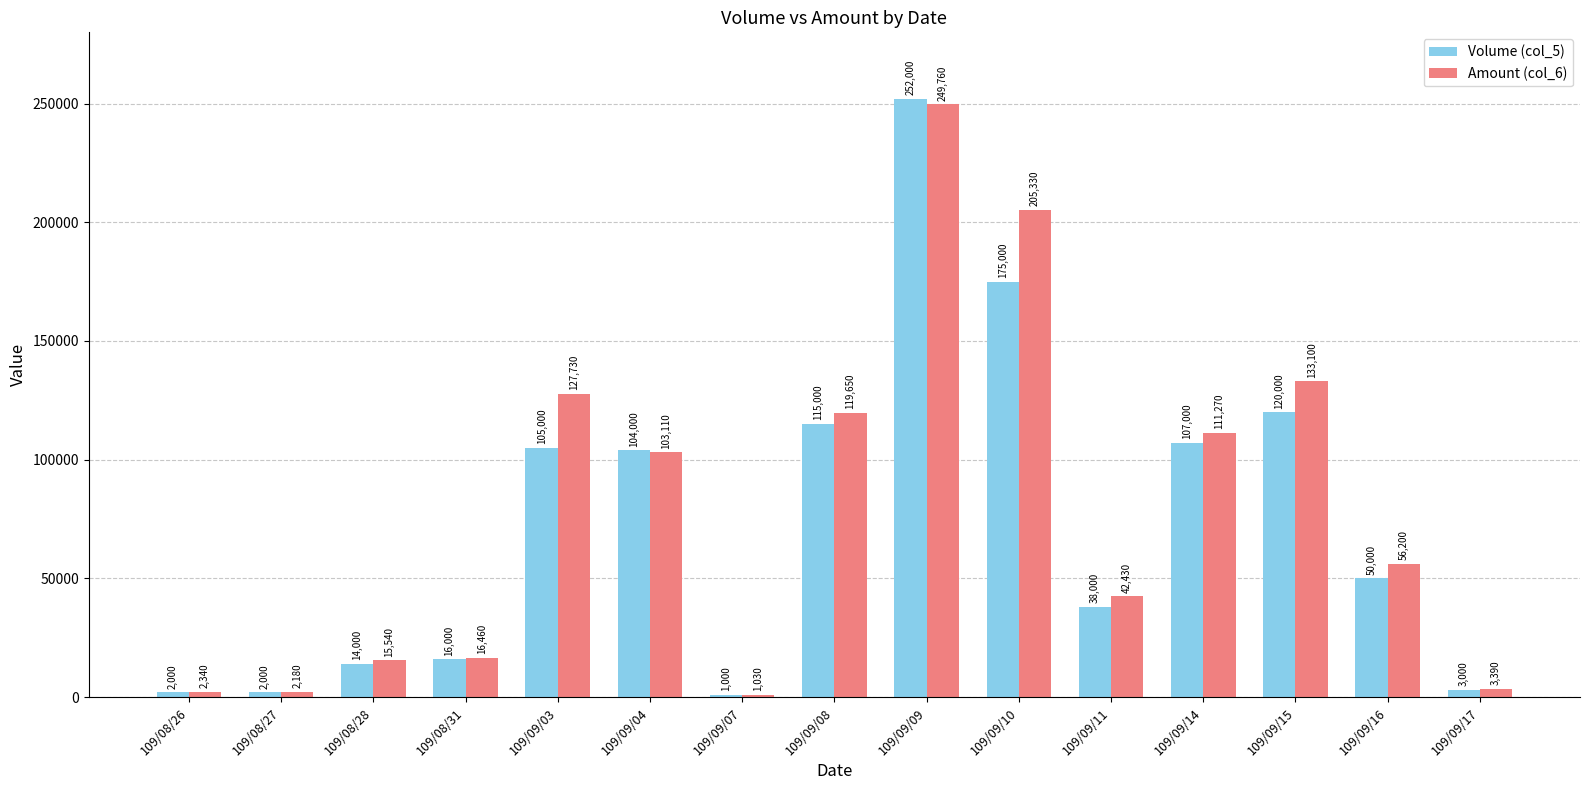

Which series has the largest range (max minus min)?

Volume (col_5)